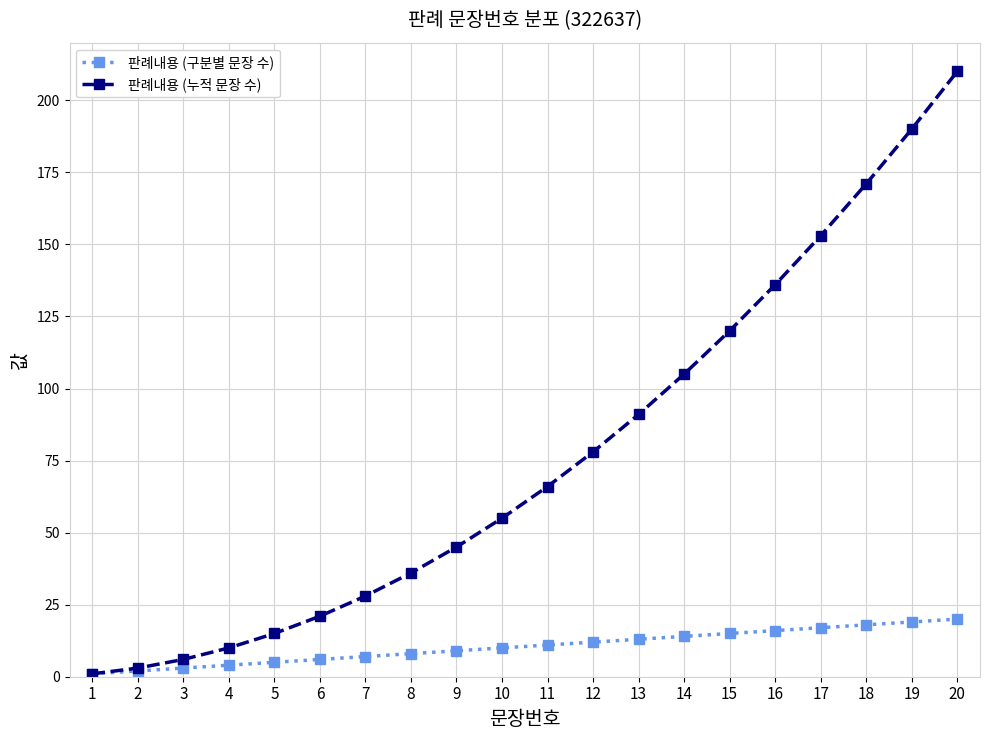

Which series has the largest total across all categories?

판례내용 (누적 문장 수)